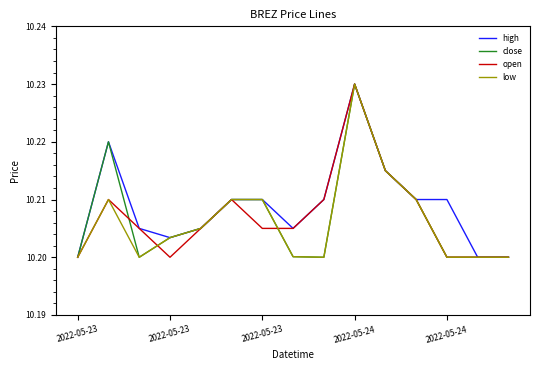

Which series has the largest total across all categories?

high